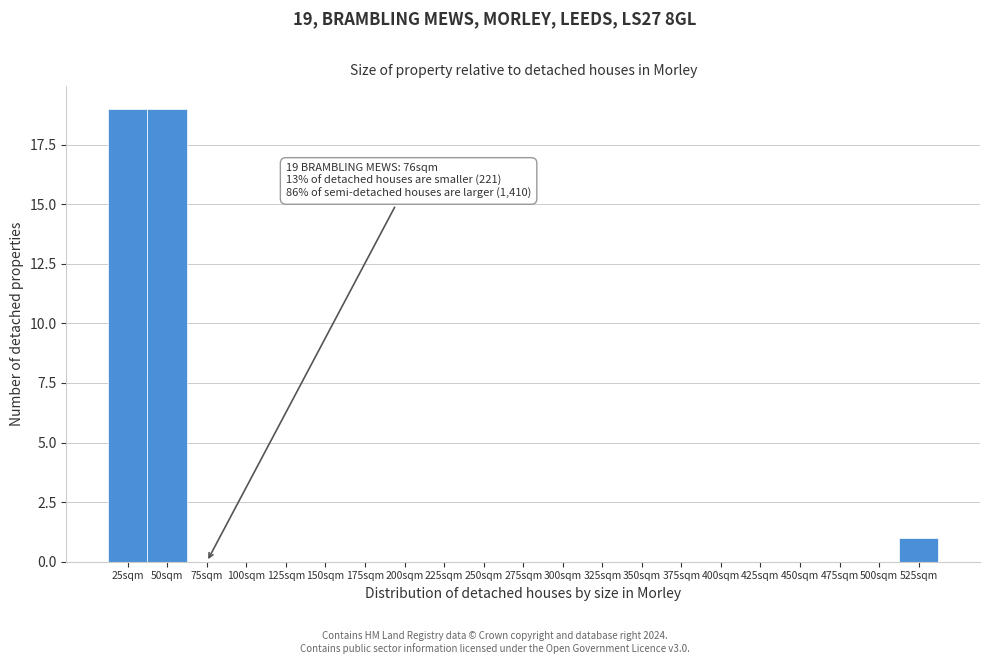

Reading left to right, extract all data points from this chart.

25sqm=19	50sqm=19	75sqm=0	100sqm=0	125sqm=0	150sqm=0	175sqm=0	200sqm=0	225sqm=0	250sqm=0	275sqm=0	300sqm=0	325sqm=0	350sqm=0	375sqm=0	400sqm=0	425sqm=0	450sqm=0	475sqm=0	500sqm=0	525sqm=1